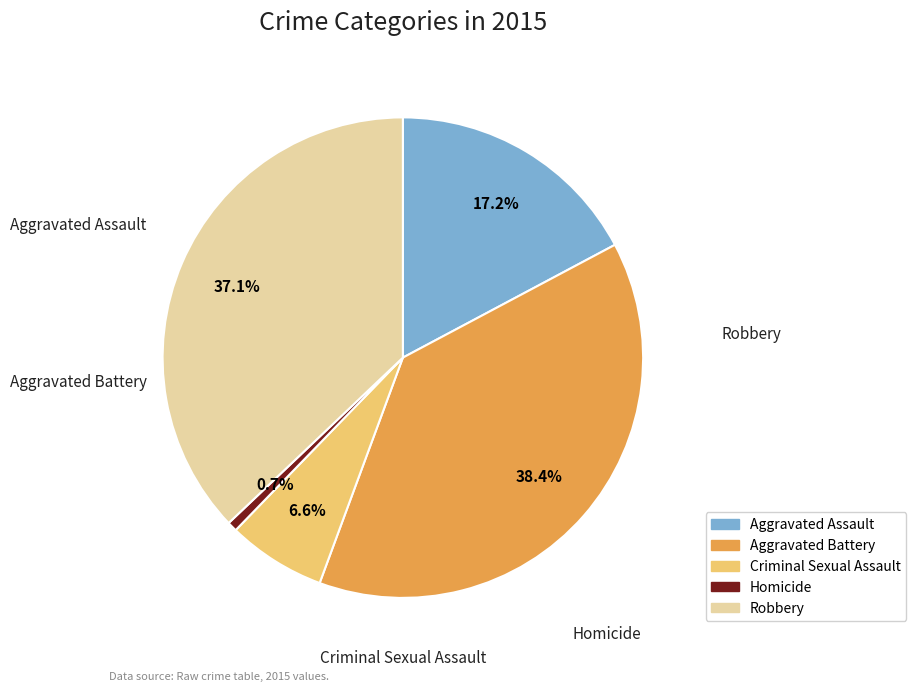

To the nearest percent, what portion does Aggravated Assault represent?

17%